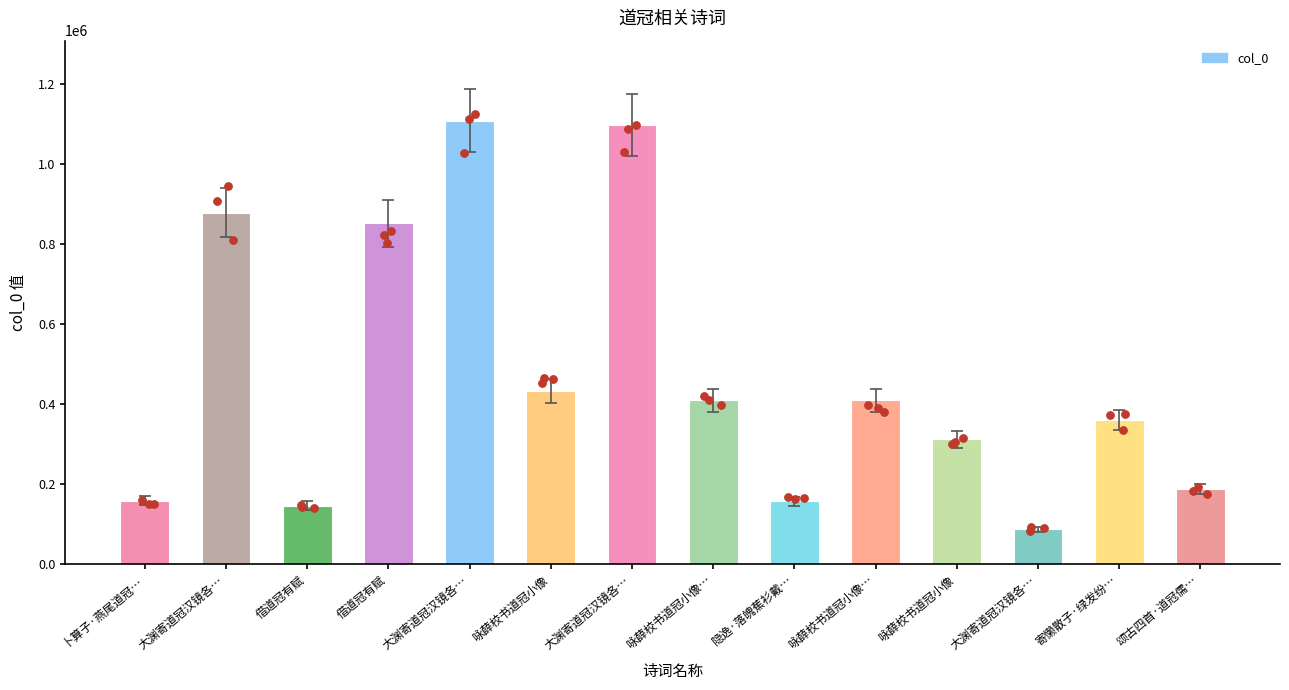

Which has a higher value, 咏薛校书道冠小像 or 大渊寄道冠汉镜各…?

大渊寄道冠汉镜各…